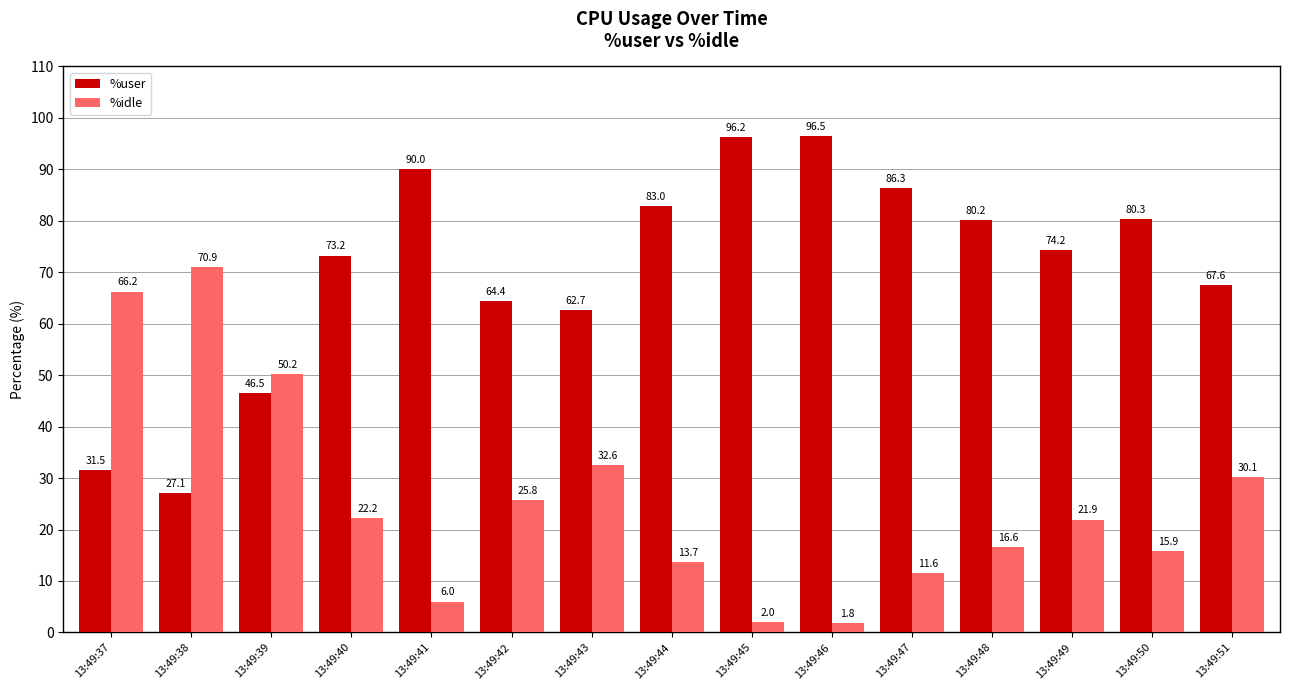

What is the maximum value for %idle?

70.9